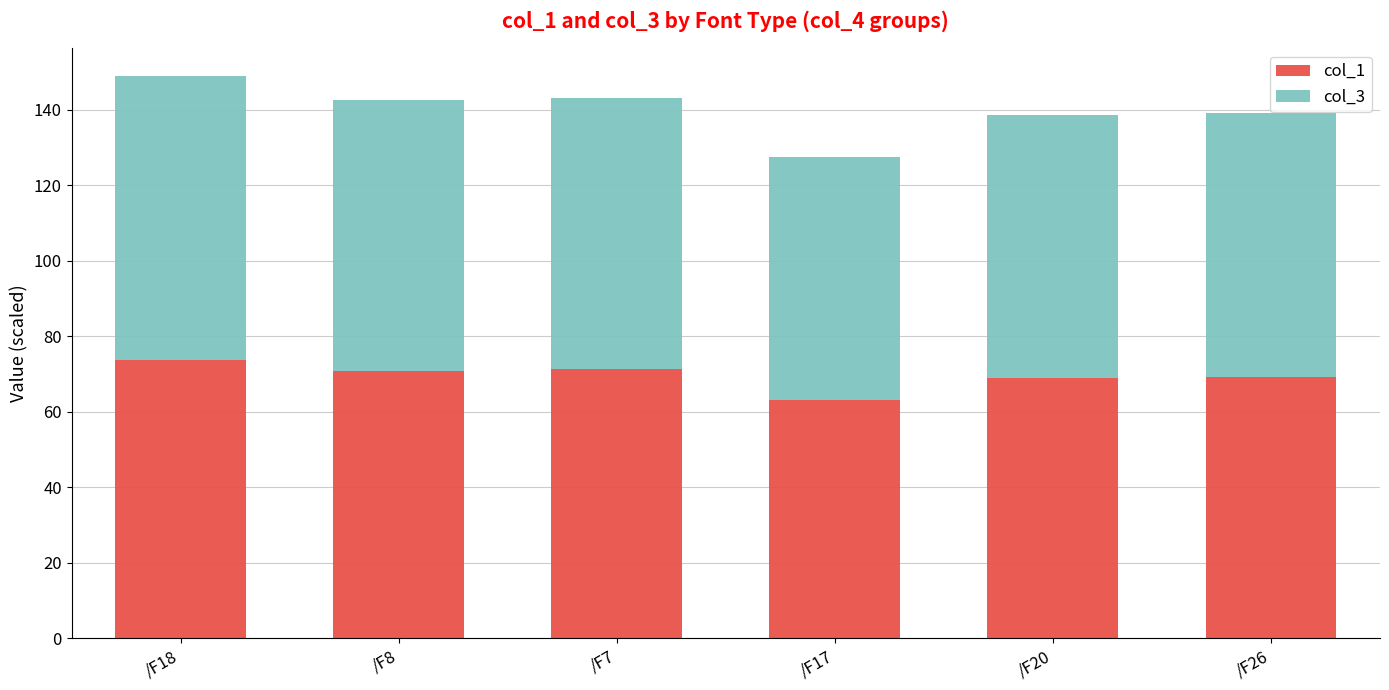

The value of col_1 at /F8 is 24.0. True or false?

False